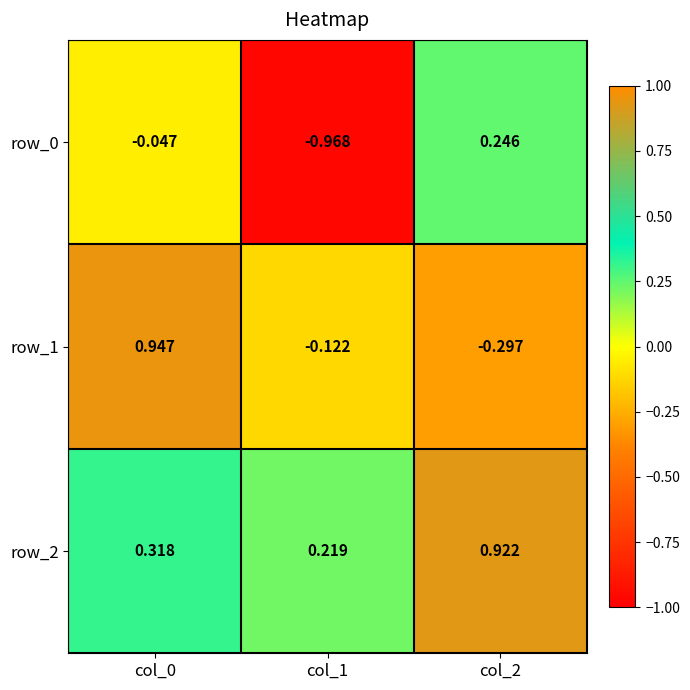

What is the difference between the maximum and minimum values in the row_2 series?

0.7